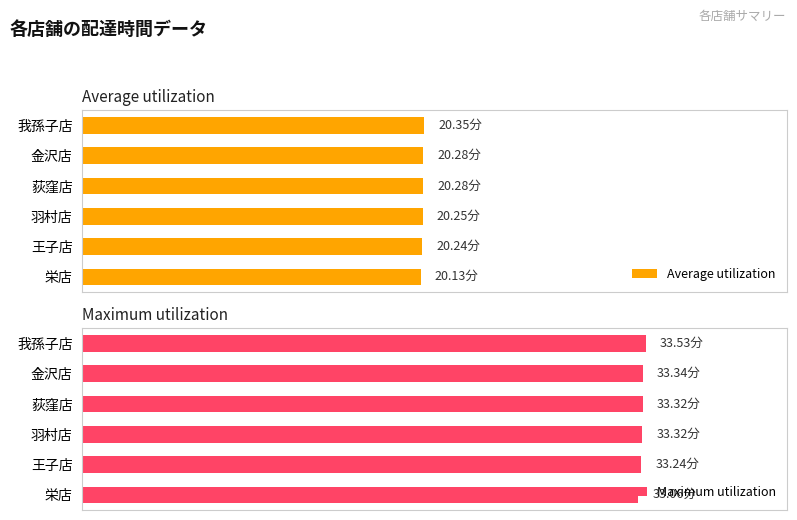

Is it true that Maximum utilization equals 33.2 at 王子店?

True